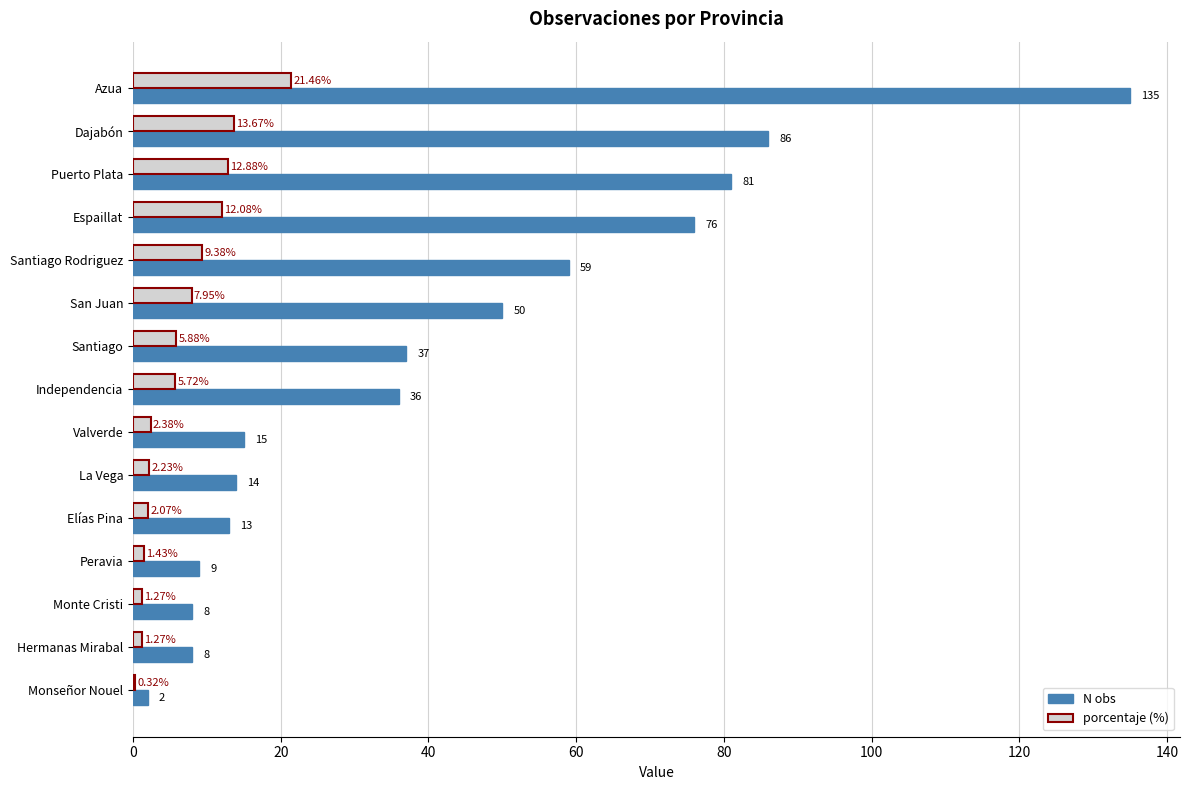

At which label is porcentaje (%) closest to 10?

Santiago Rodriguez